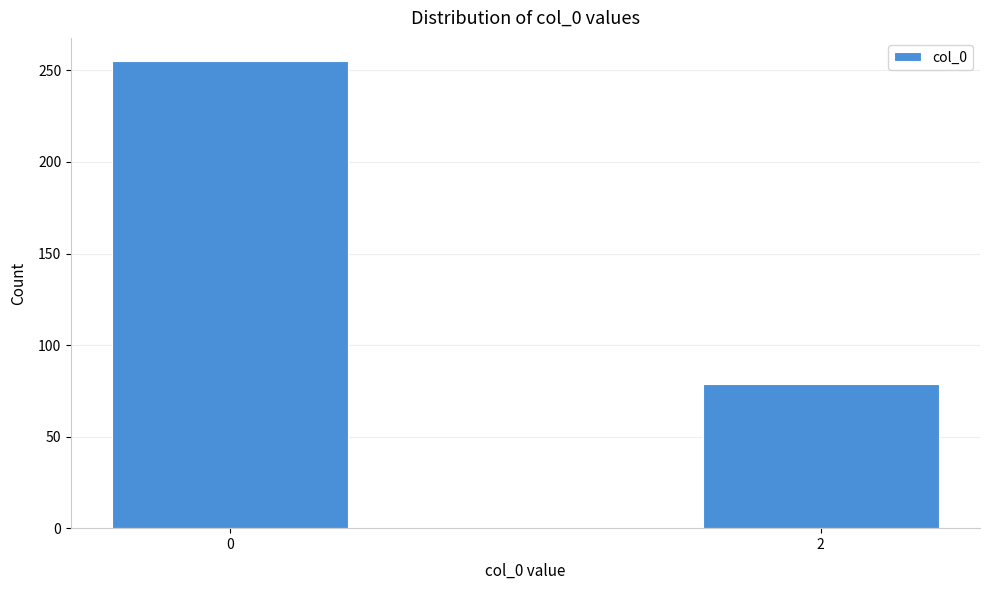

Reading left to right, what are all the values shown in this chart?

255	79